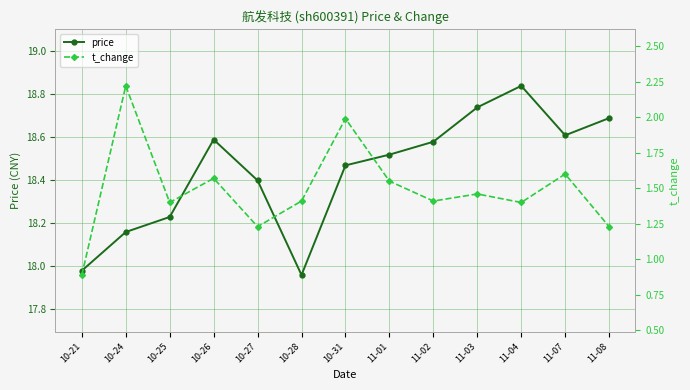

At which category is the sum across all series the highest?

10-31